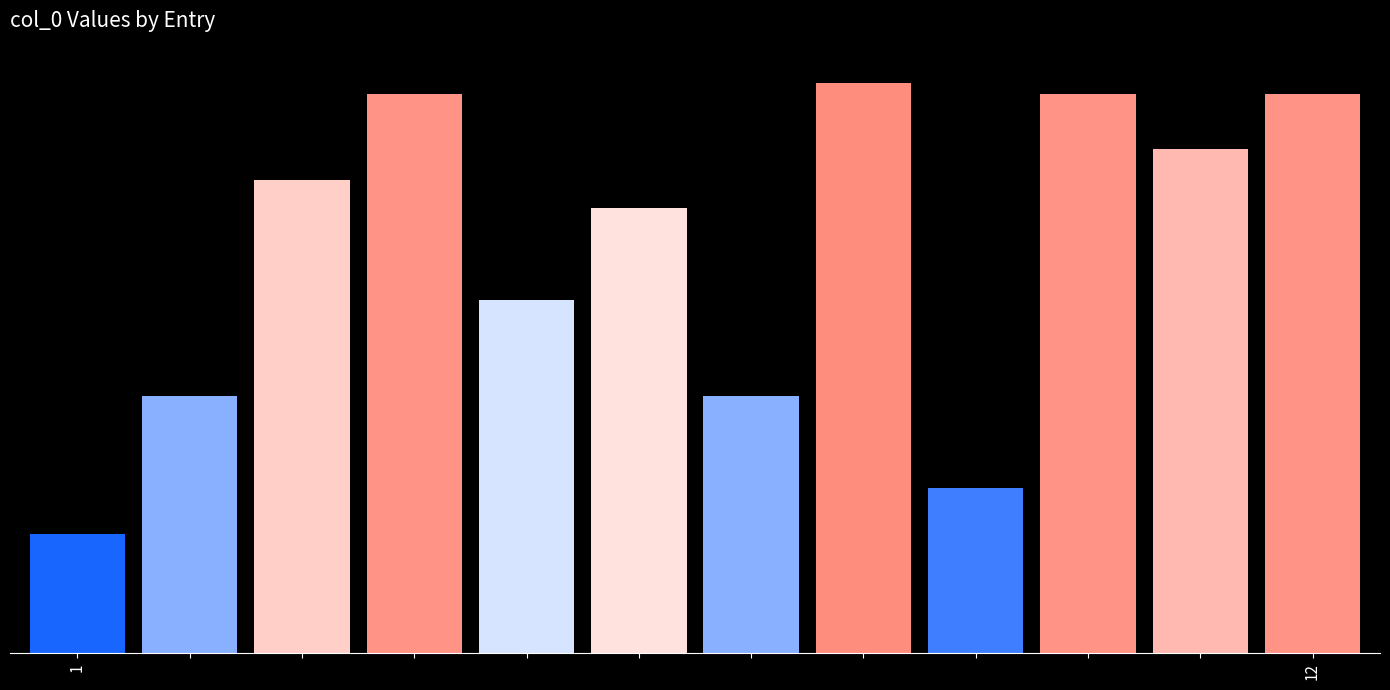

Does the chart contain any negative values?

No